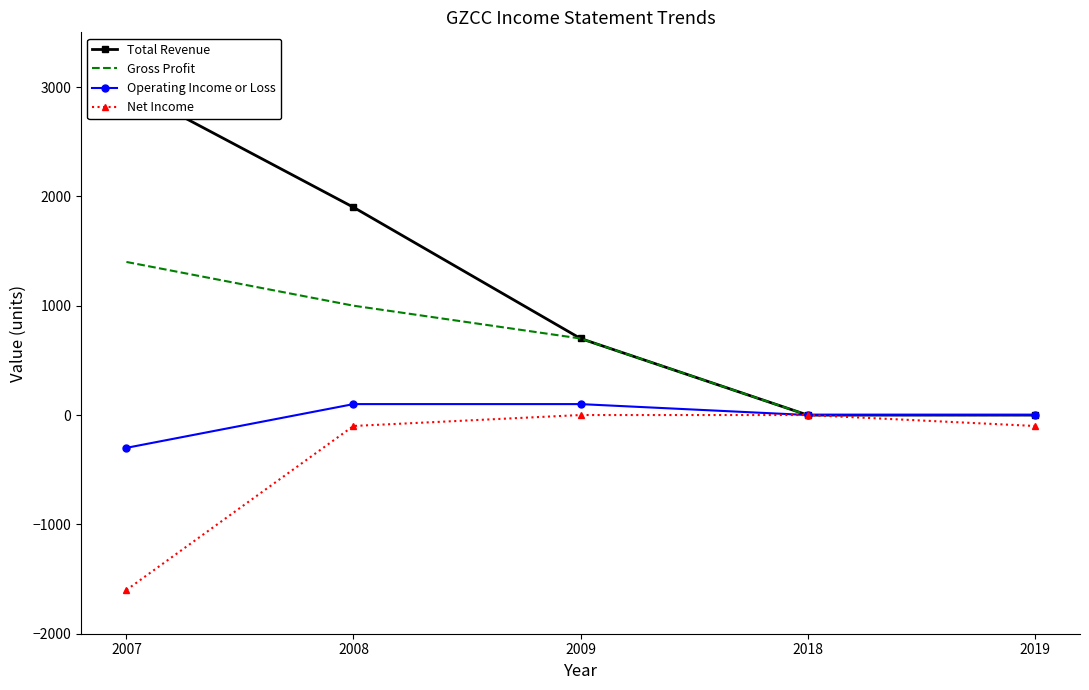

What is the difference between the maximum and minimum values in the Gross Profit series?

1400